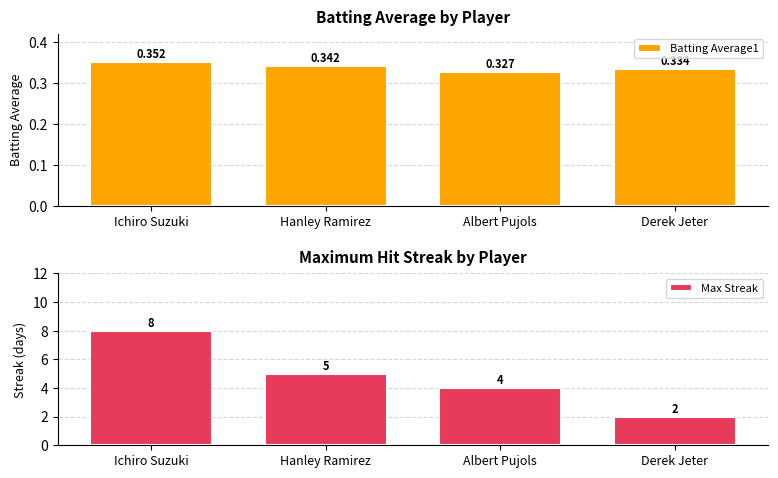

What is the difference between the Max Streak values at Hanley Ramirez and Albert Pujols?

1